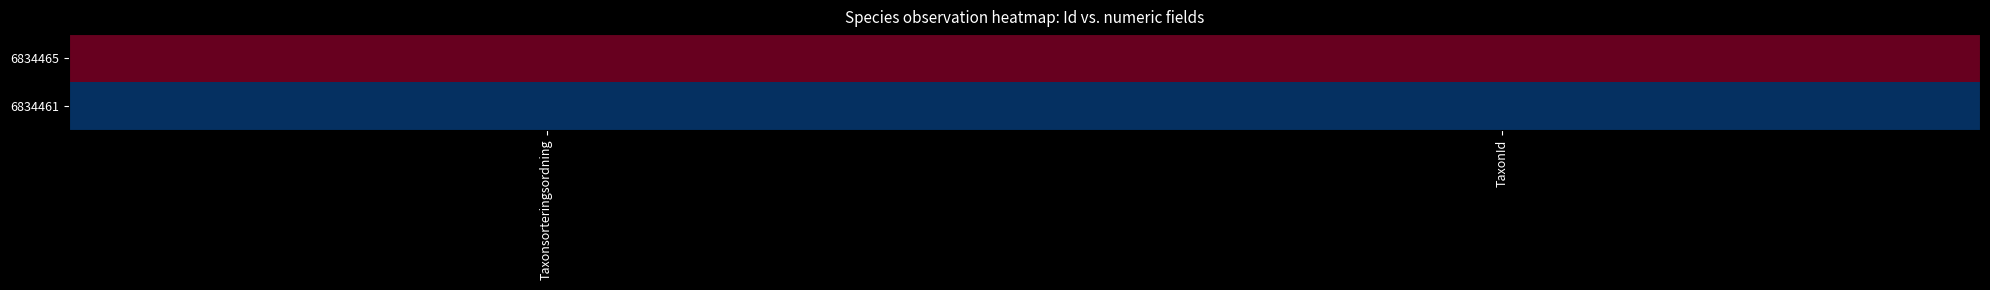

Reading left to right, list all the values displayed in this chart.

6834465: Taxonsorteringsordning=1	TaxonId=1
6834461: Taxonsorteringsordning=0	TaxonId=0